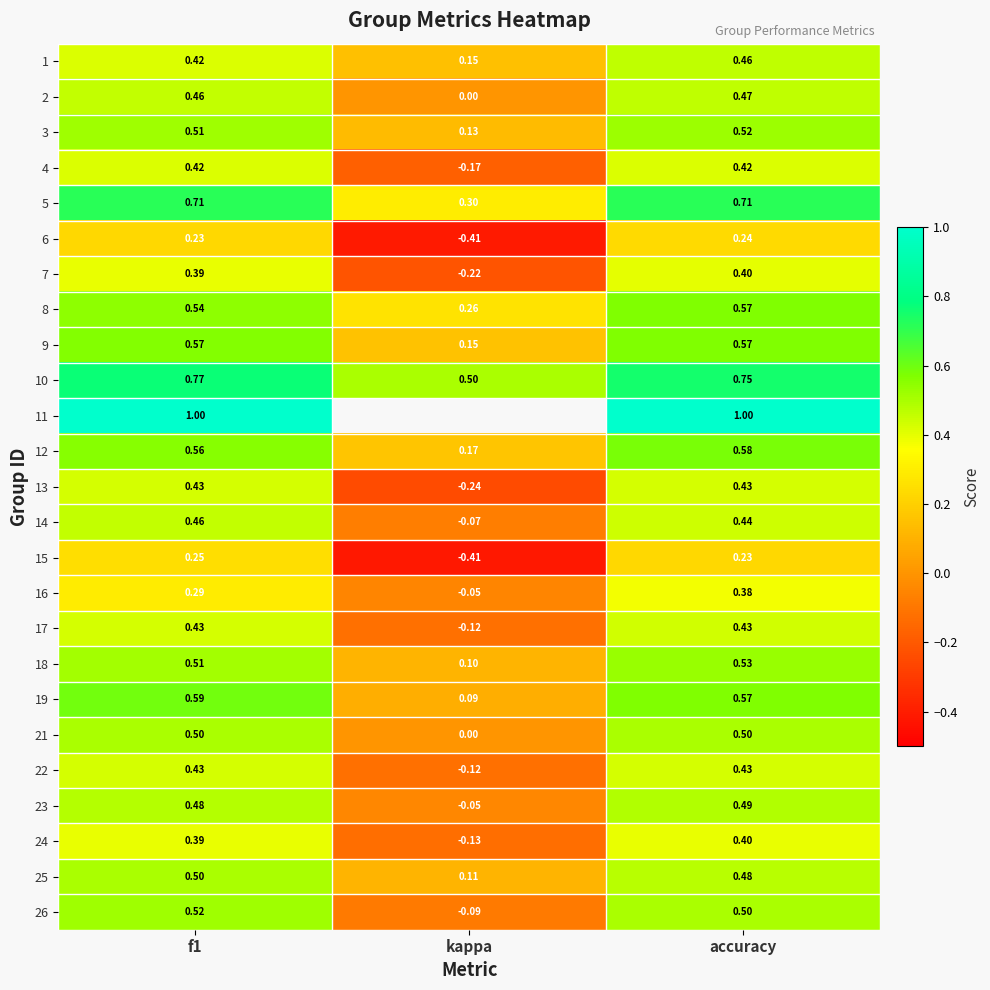

What is the greatest value displayed?

1.0